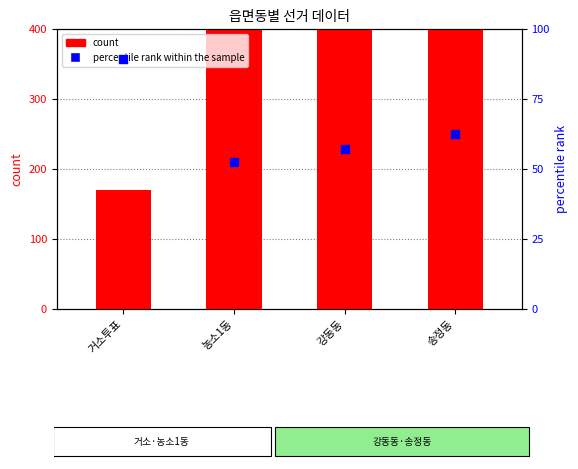

Which series reaches the maximum Y coordinate?

count